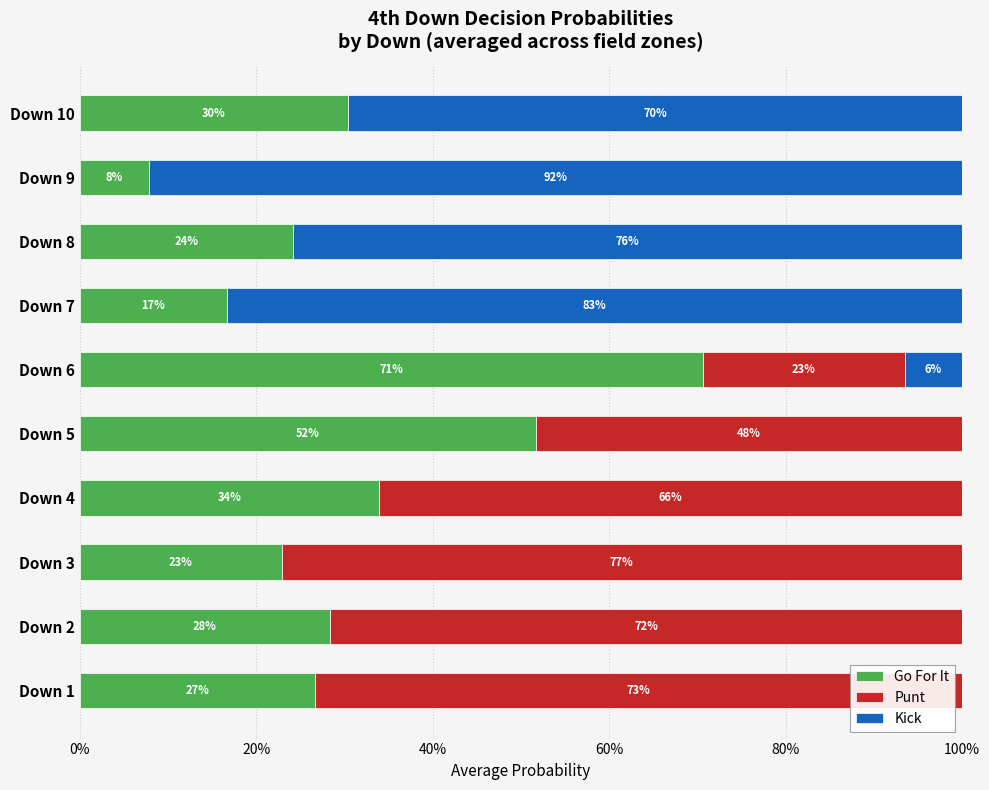

What position from the left is 0%?

1